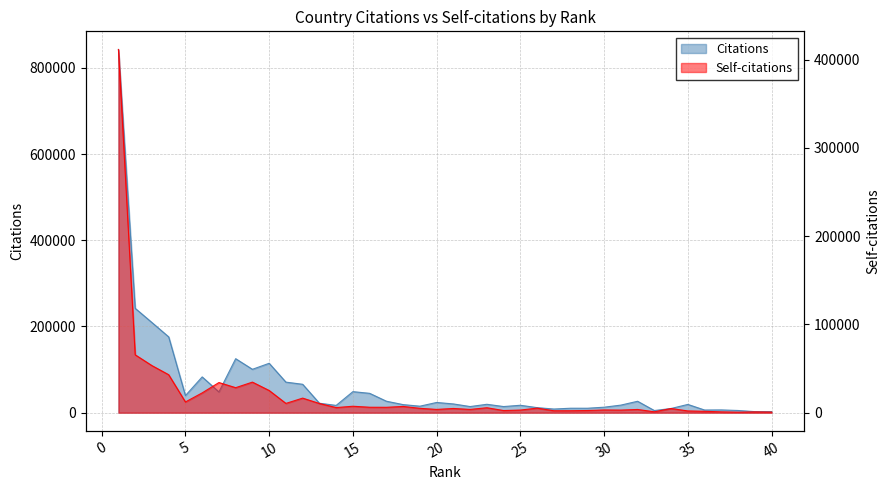

Between 15 and 25, which series saw the biggest shift?

Citations